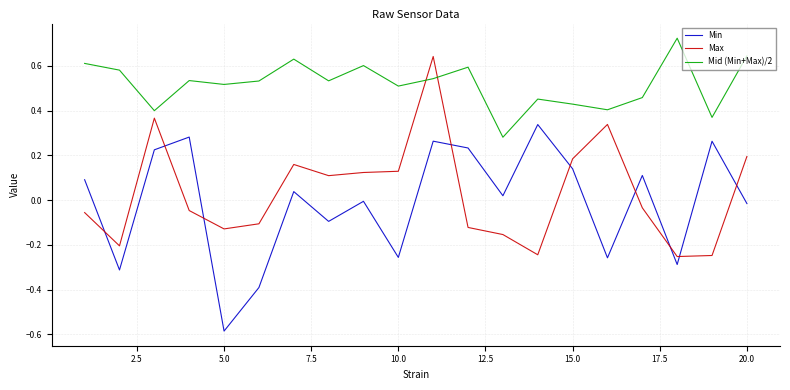

Does the chart have visible grid lines?

Yes